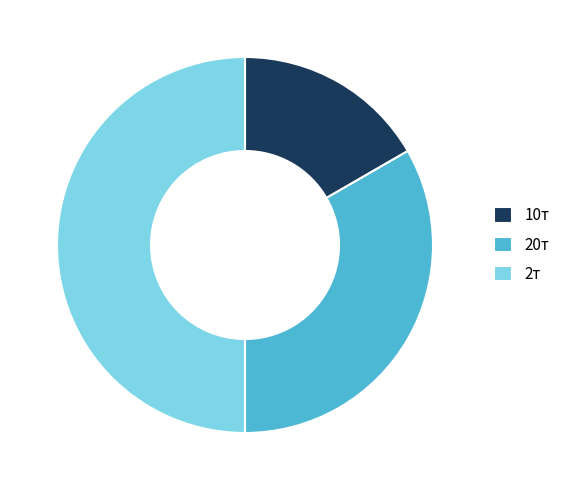

Is the sum of 2т and 10т greater than half?

Yes